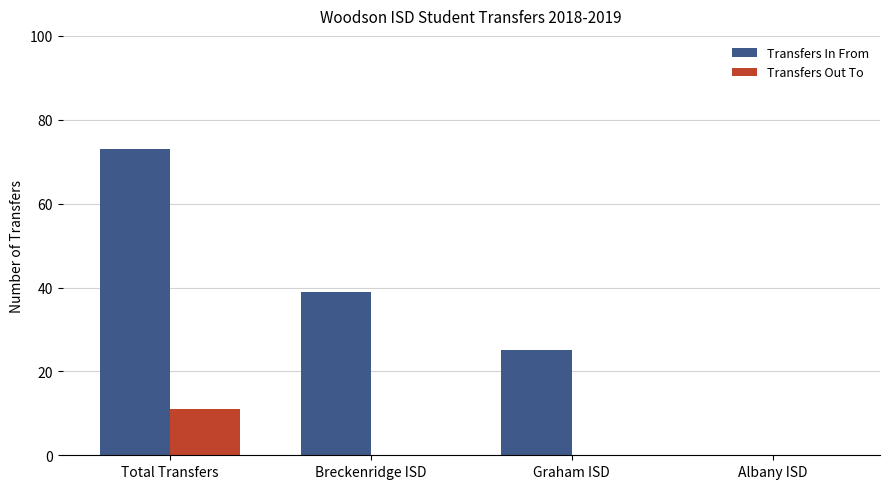

Which series changed the most between Graham ISD and Albany ISD?

Transfers In From